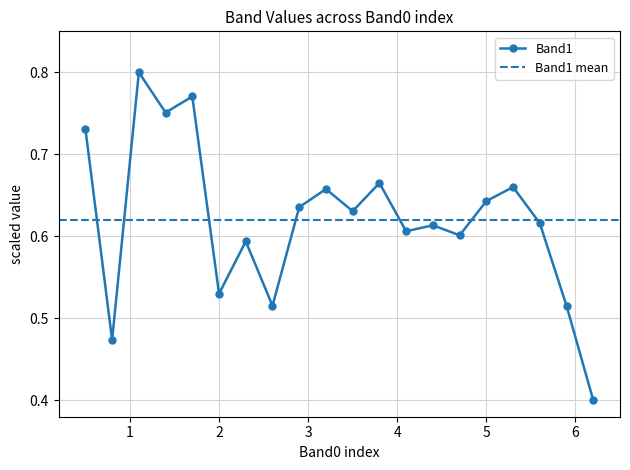

Count the values in the range 0 to 1.

20